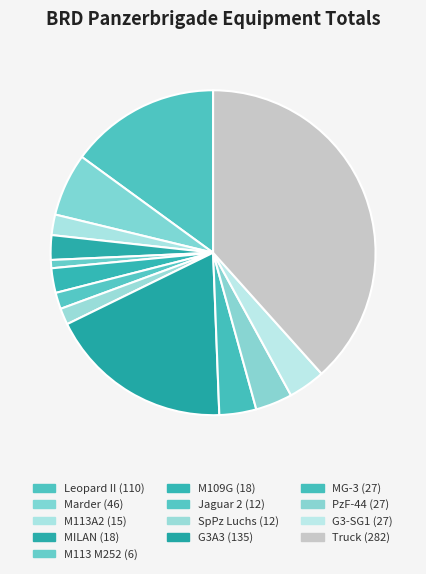

To the nearest percent, what is the difference between the Jaguar 2 and G3-SG1 slice percentages?

2%